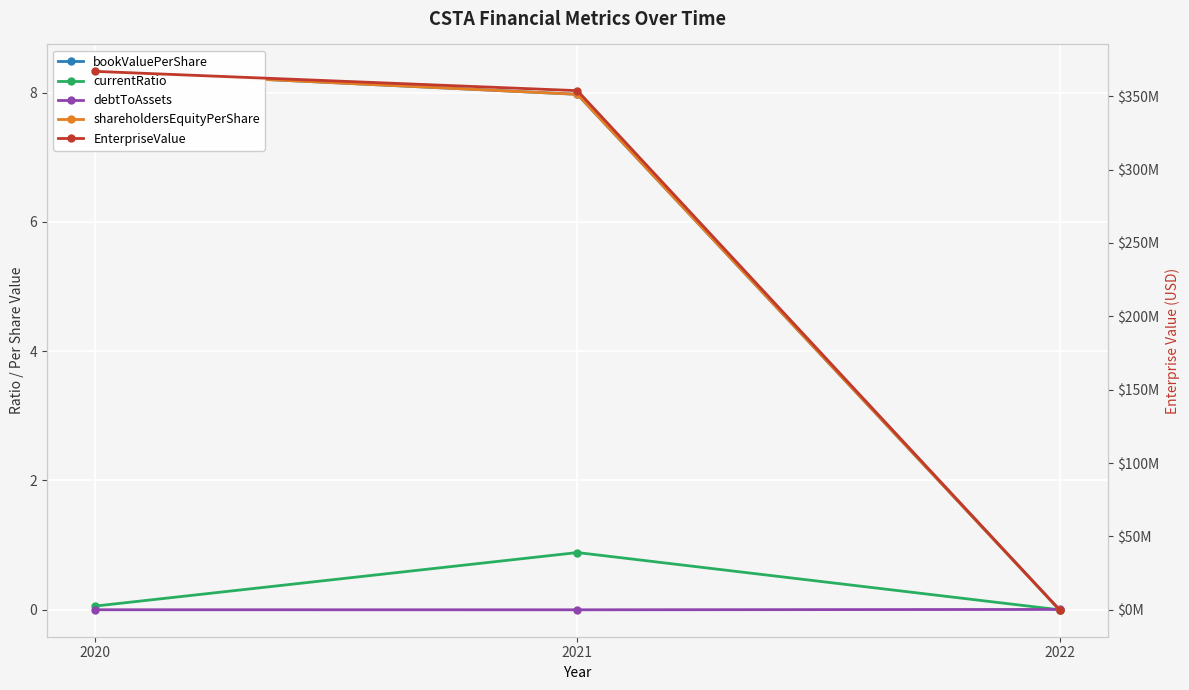

Where is bookValuePerShare nearest to the value 4?

2021